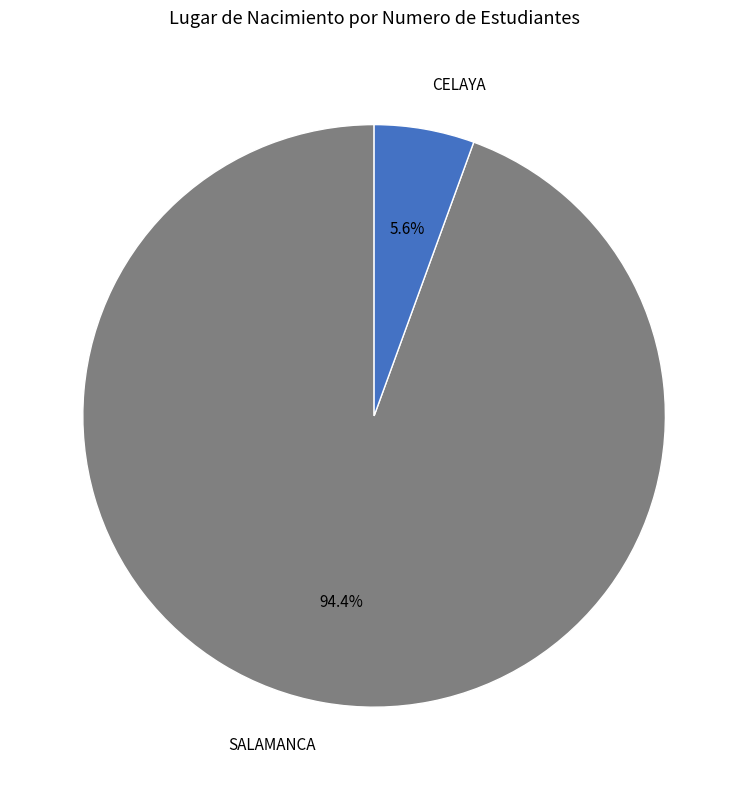

Count the number of slices in the pie.

2